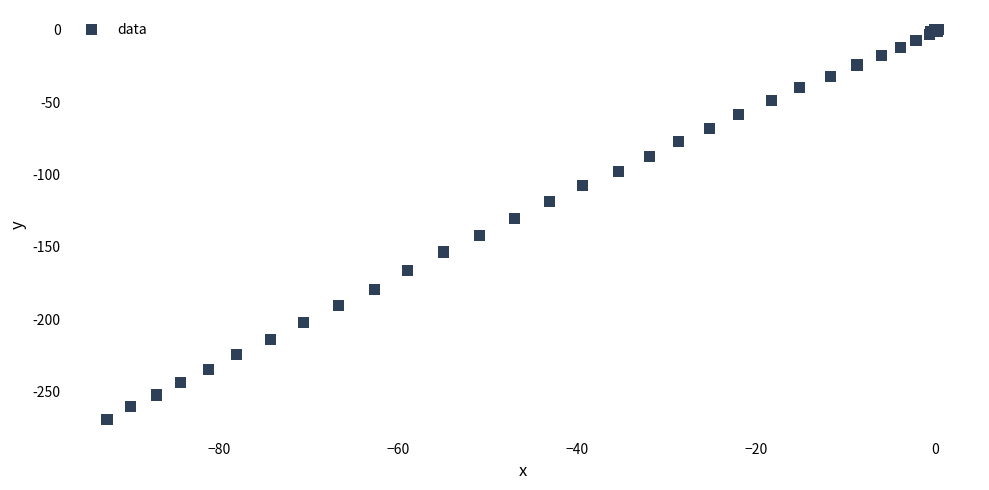

What Y value in the scatter plot is closest to -134?

-130.4